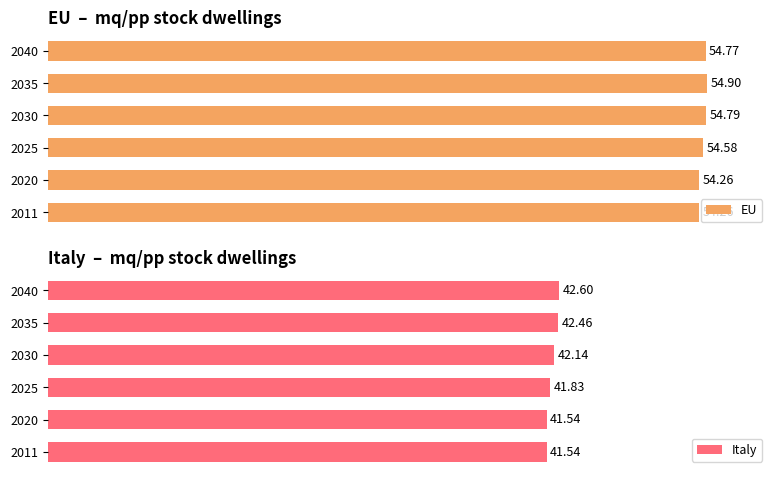

What is the sum of the Italy values at 5 and 2?

84.4